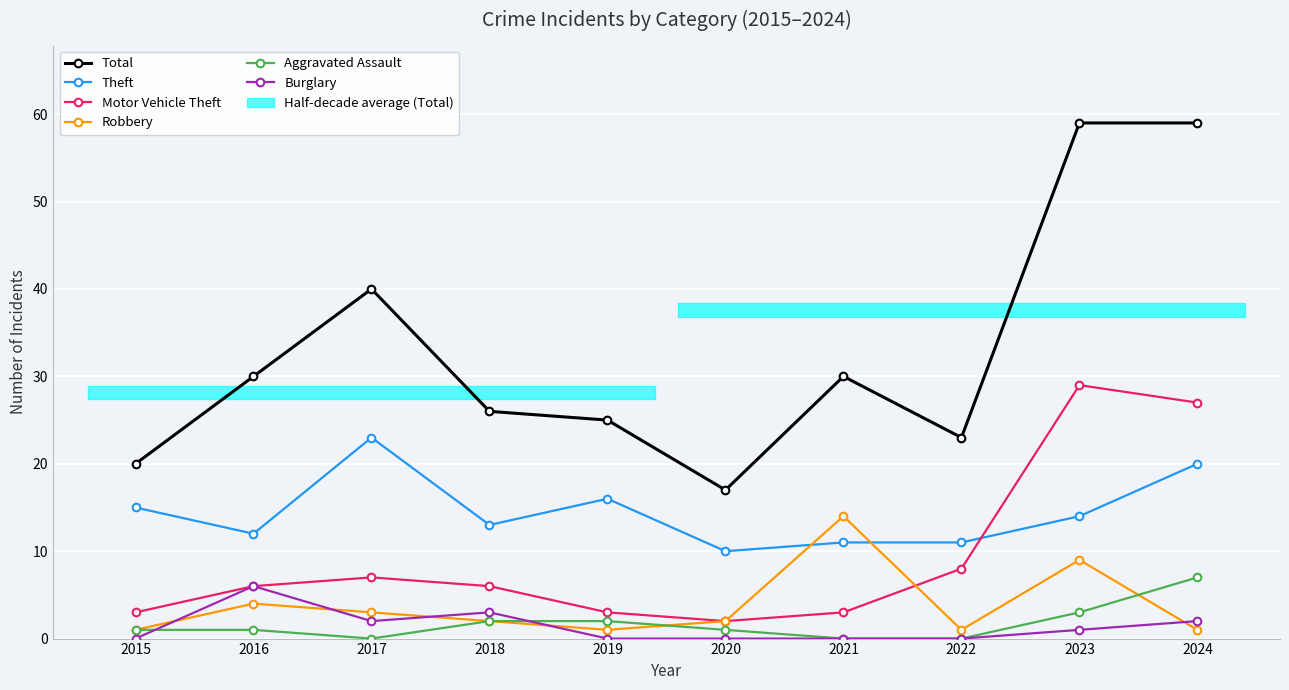

Reading right to left, what are all the values shown in this chart?

Total: 59	59	23	30	17	25	26	40	30	20
Theft: 20	14	11	11	10	16	13	23	12	15
Motor Vehicle Theft: 27	29	8	3	2	3	6	7	6	3
Robbery: 1	9	1	14	2	1	2	3	4	1
Aggravated Assault: 7	3	0	0	1	2	2	0	1	1
Burglary: 2	1	0	0	0	0	3	2	6	0